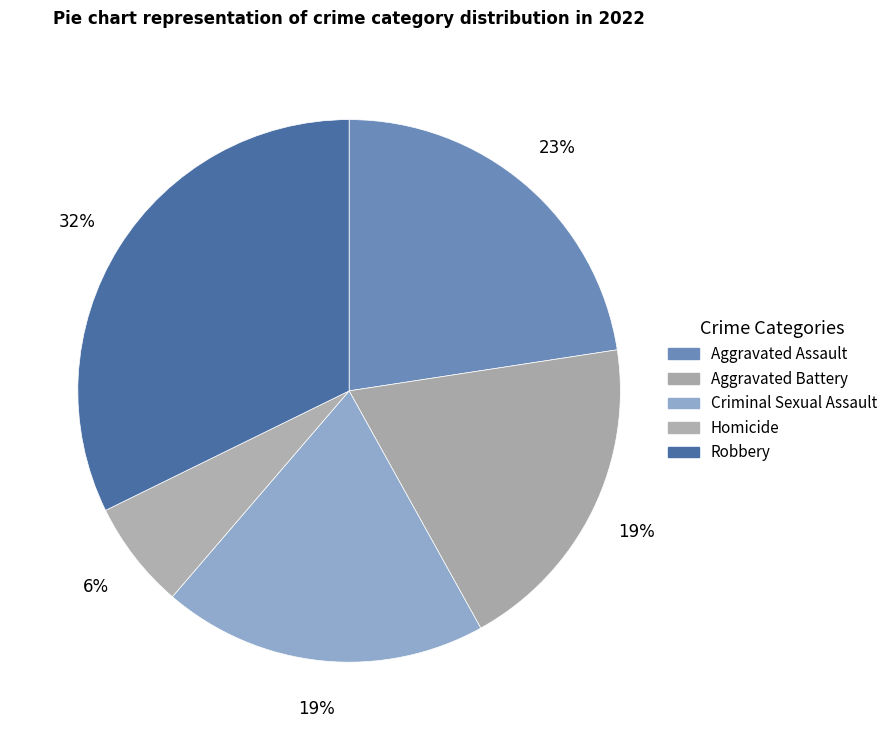

Between Robbery and Aggravated Assault, which is larger?

Robbery